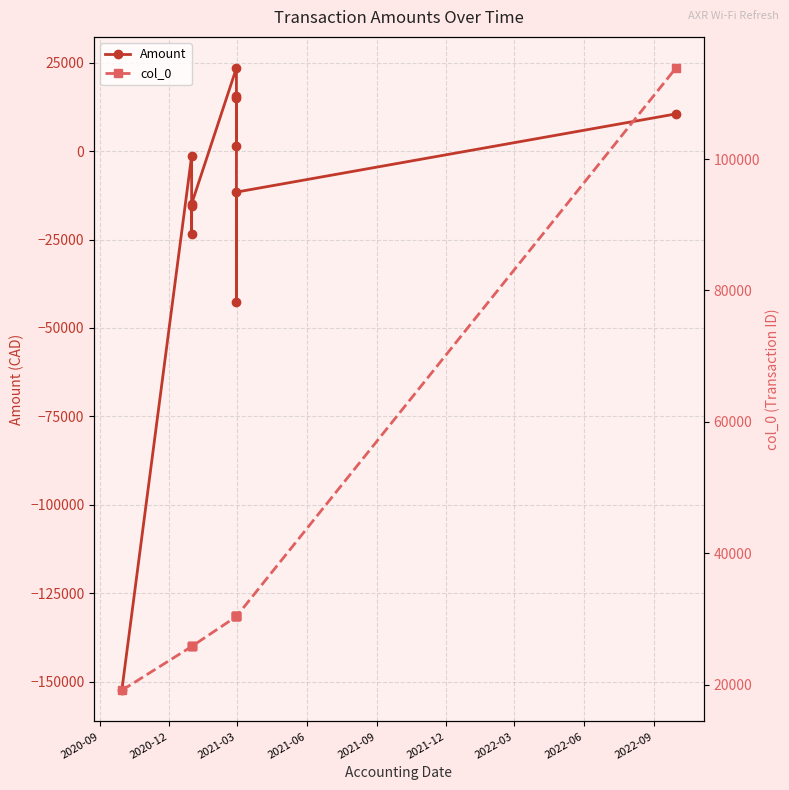

What is the difference between the Amount values at 2021-09 and 2022-06?

16271.5